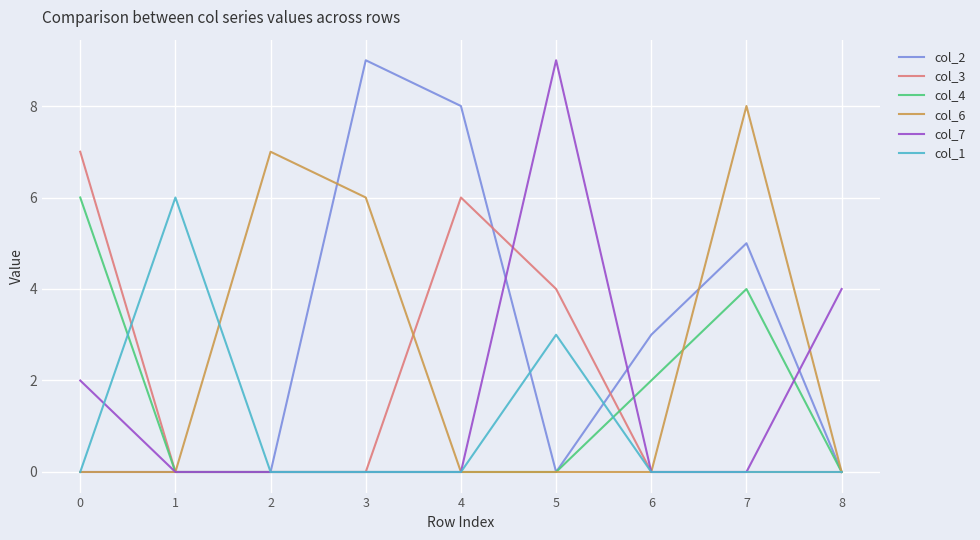

True or false: col_4 has a value of 3 at 6.

False